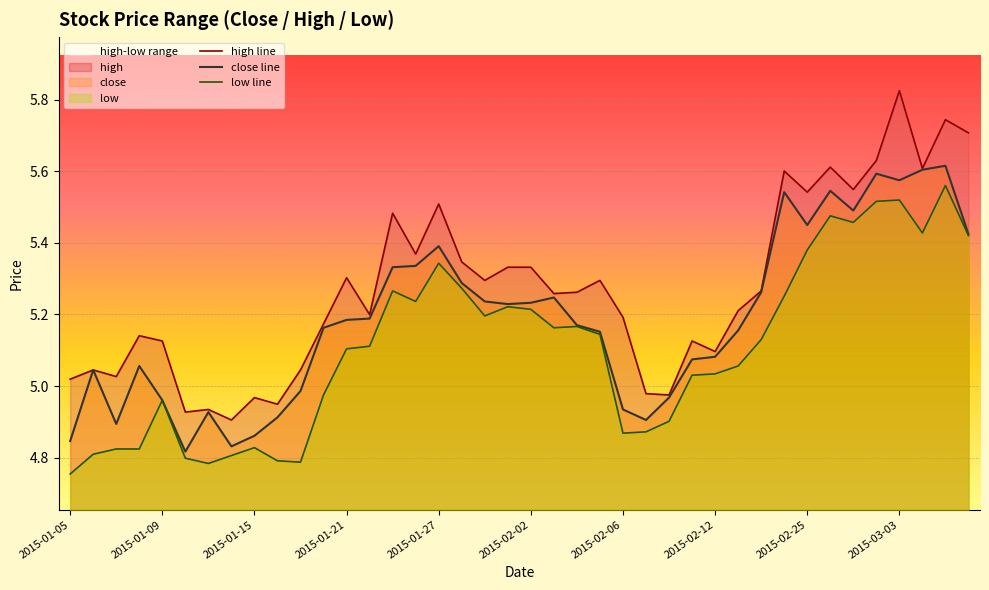

Which series has the largest total across all categories?

high line